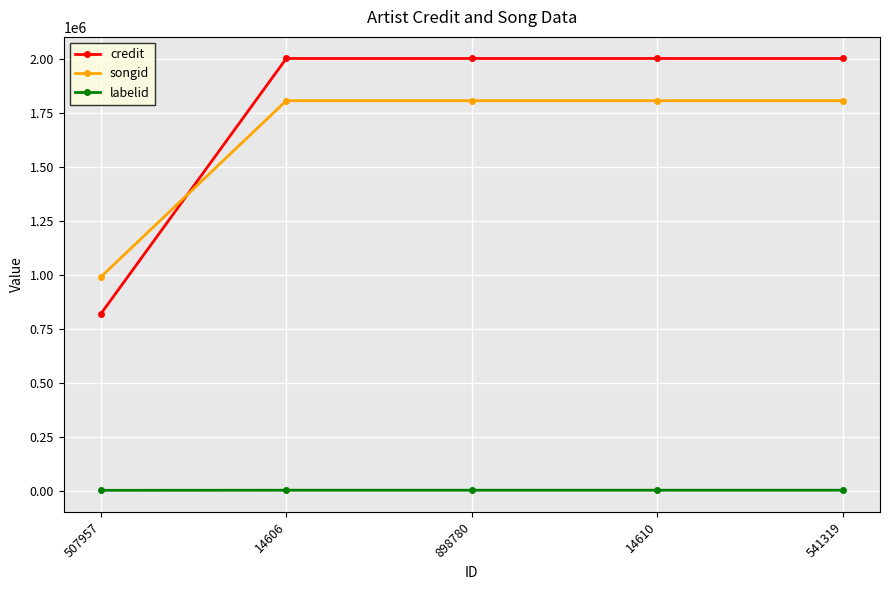

What is the label of the 1st point from the left?

507957